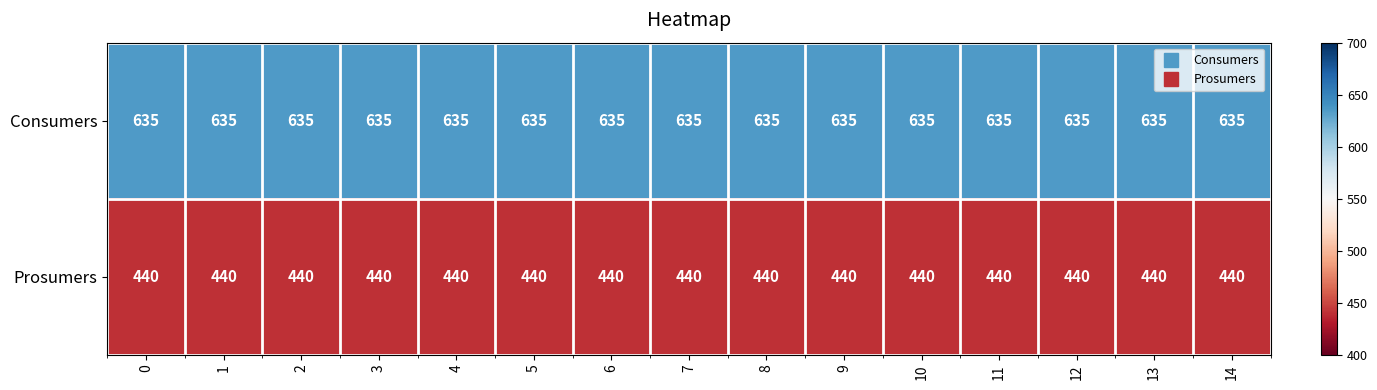

What is the maximum value shown in the chart?

635